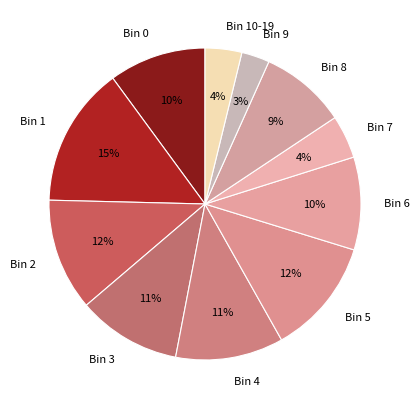

Does any single category account for the majority?

No